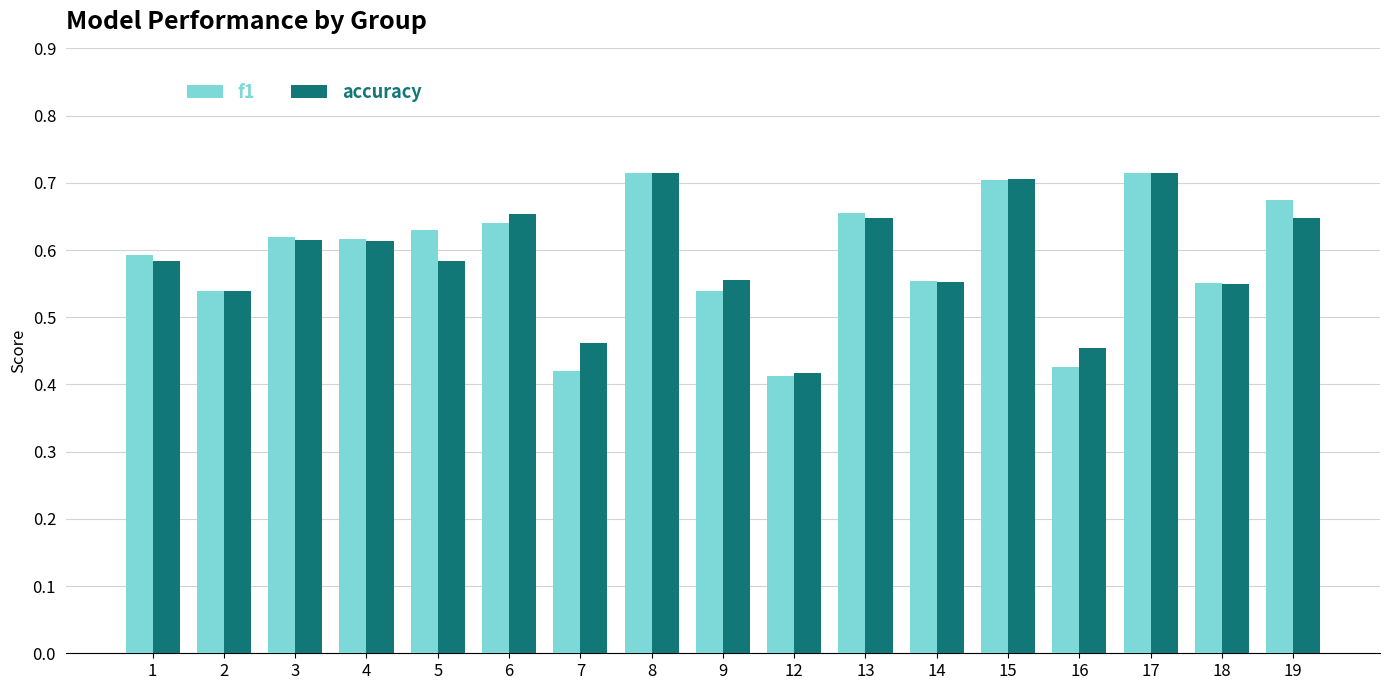

What is the difference between the accuracy values at 18 and 13?

0.1